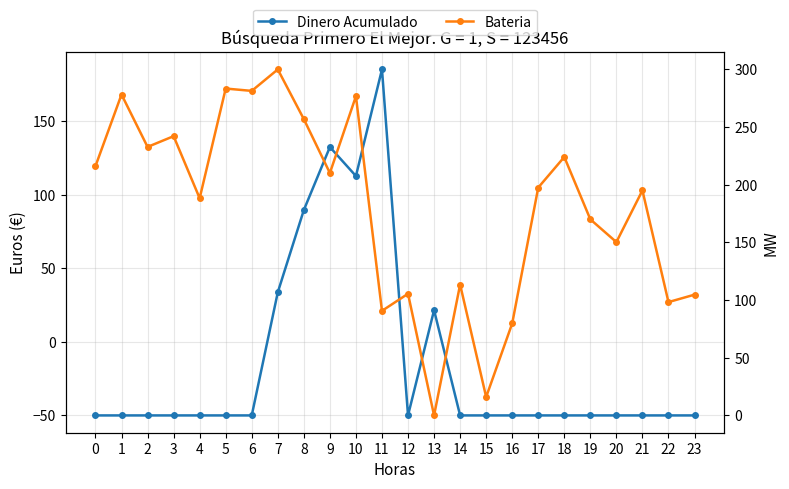

At how many categories does at least one series exceed 106?

18